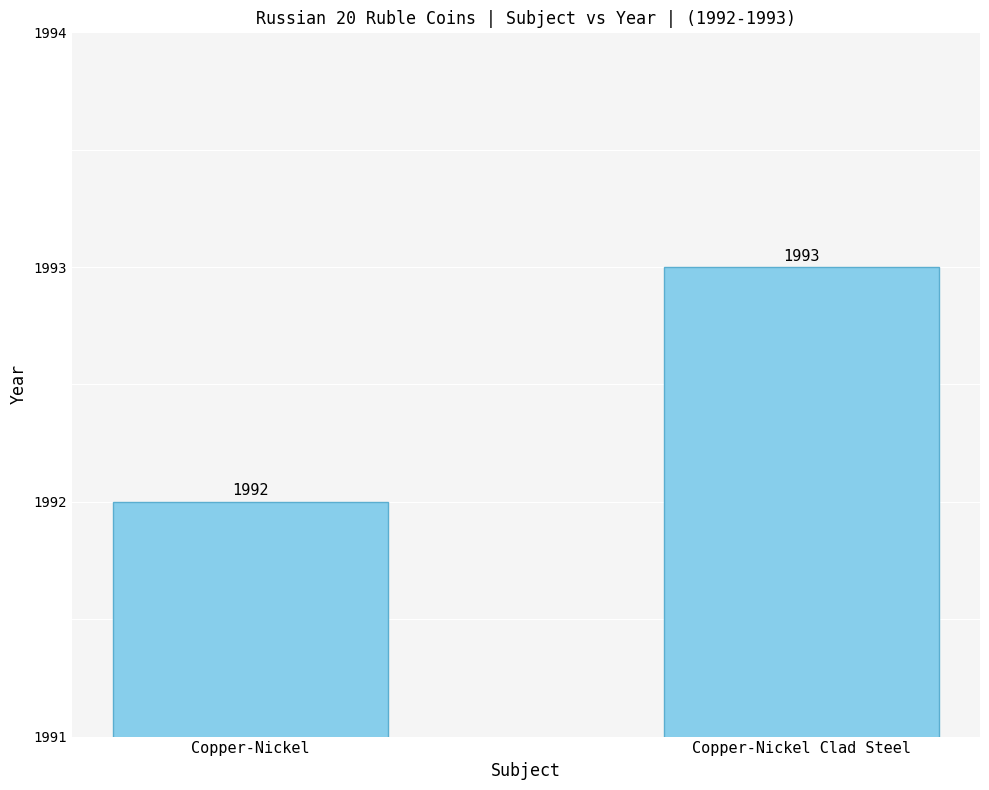

Is it true that the value at Copper-Nickel is 967?

False